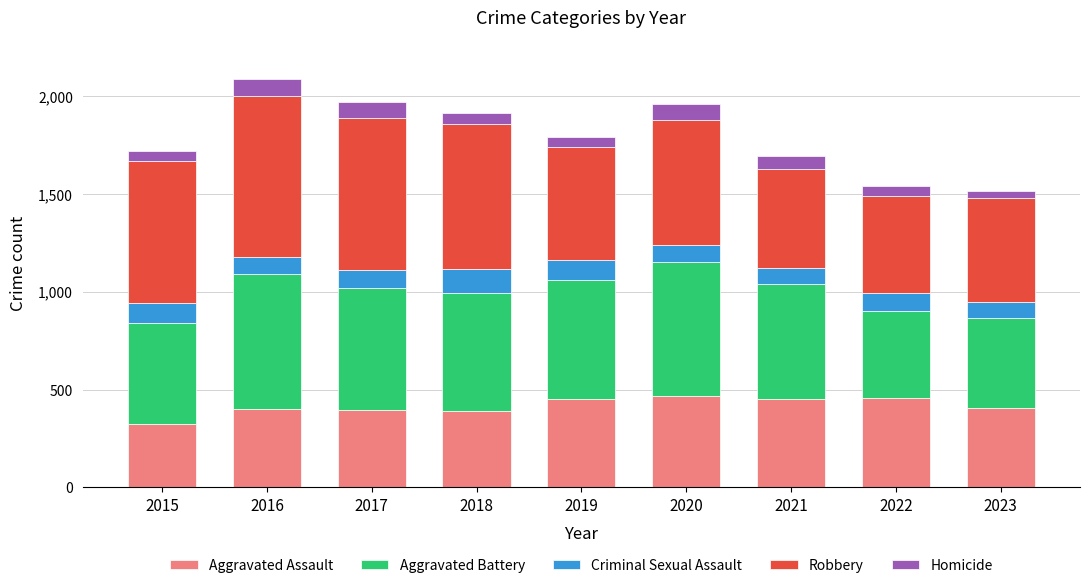

True or false: Aggravated Assault has a value of 396 at 2017.

True